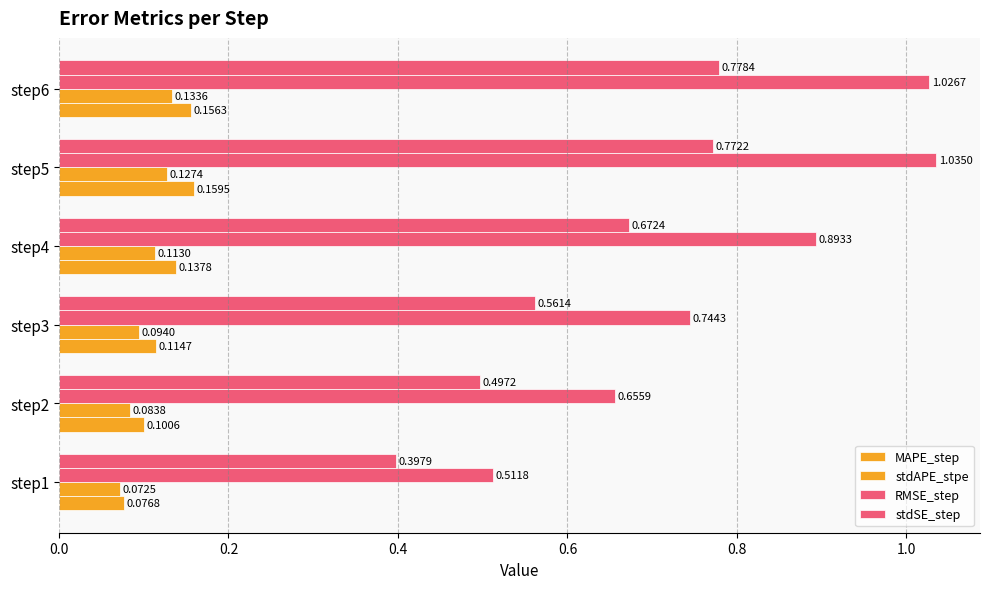

List the series in order of their peak value, highest first.

RMSE_step, stdSE_step, MAPE_step, stdAPE_stpe